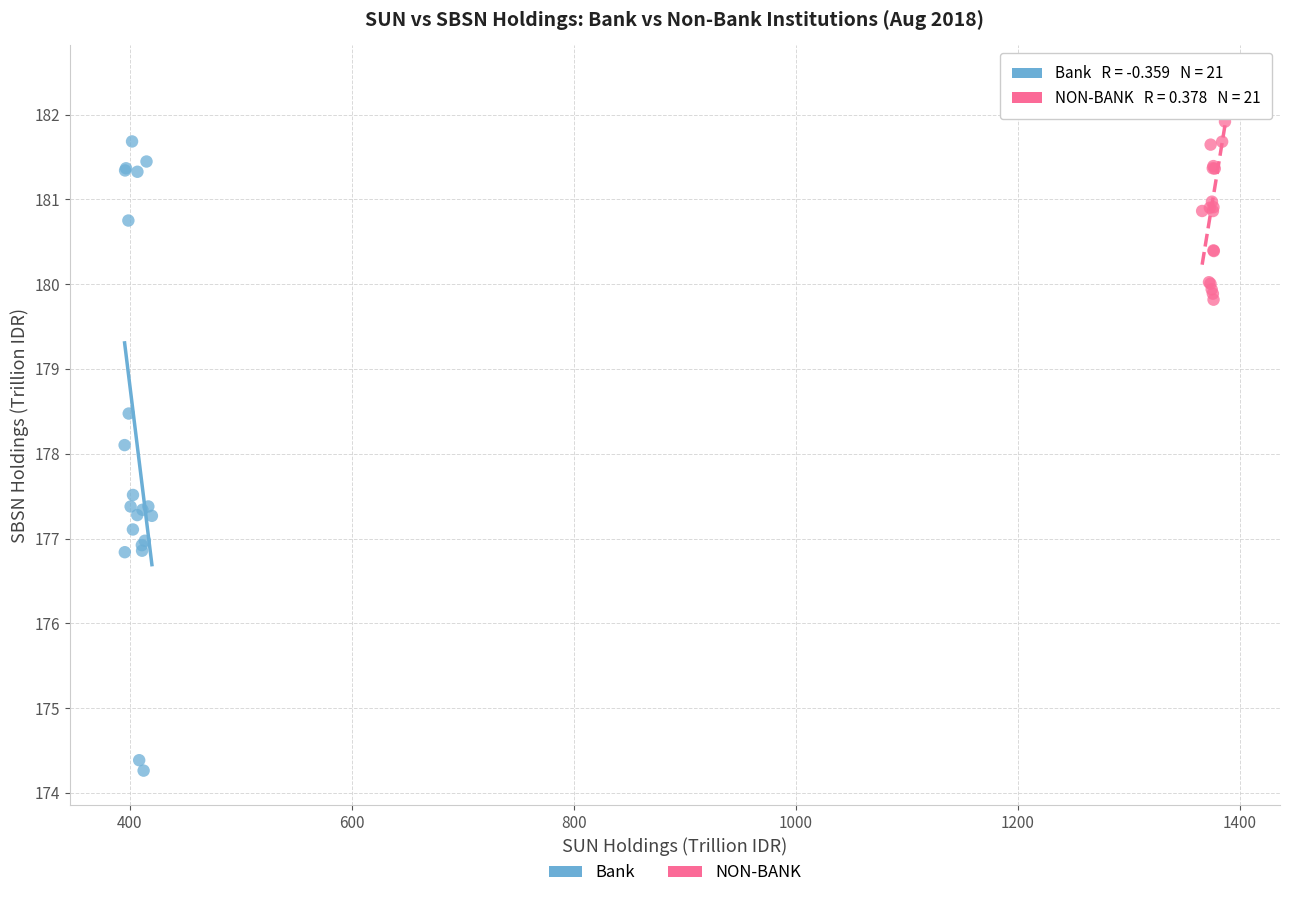

Which series reaches the minimum Y coordinate?

Bank